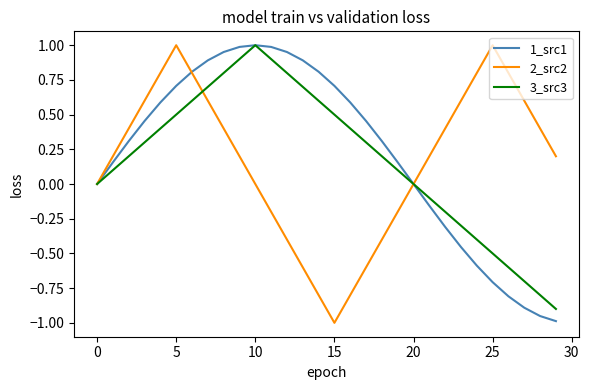

What are all the series names shown in the legend?

1_src1, 2_src2, 3_src3